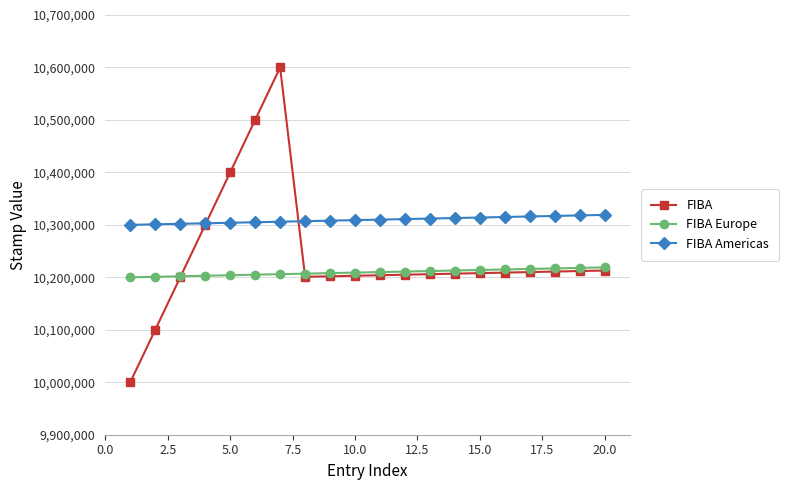

At how many categories does at least one series exceed 10386203?

3